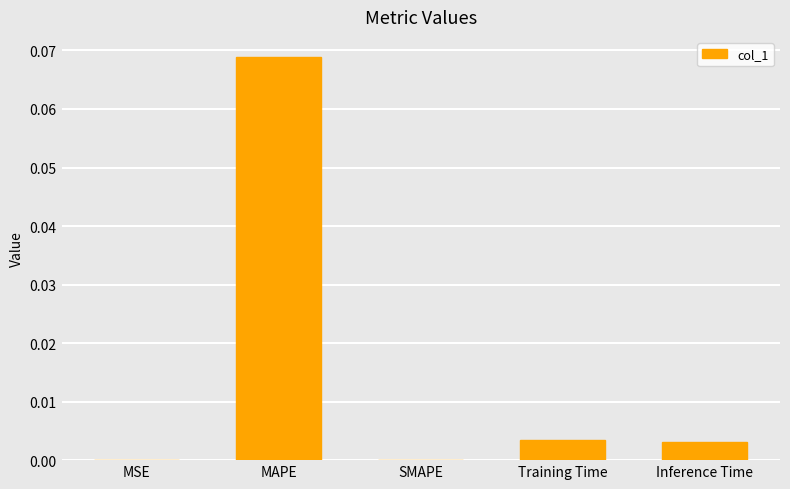

Between SMAPE and MAPE, which is larger?

MAPE